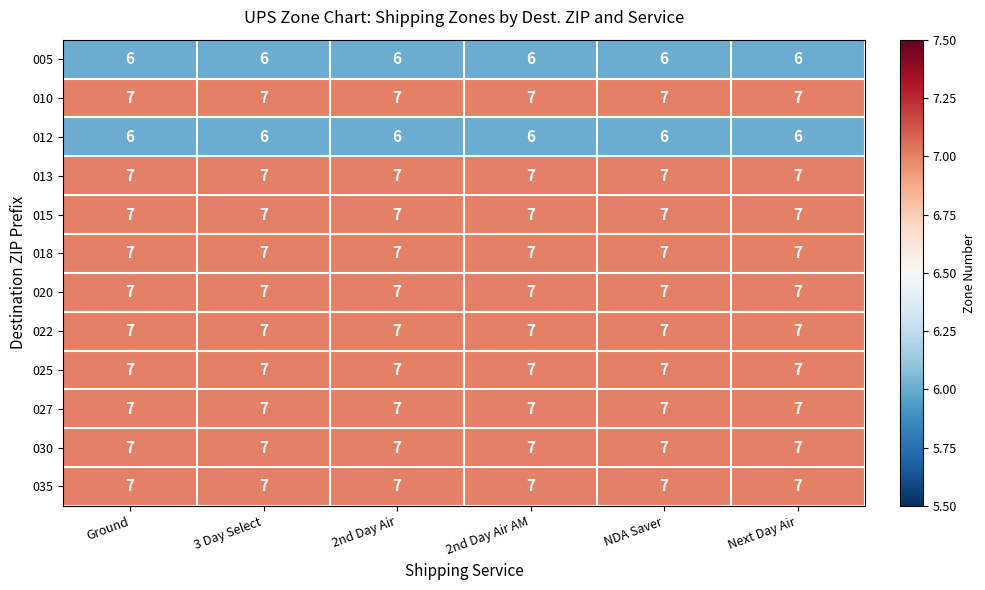

At how many categories does at least one series exceed 6?

6